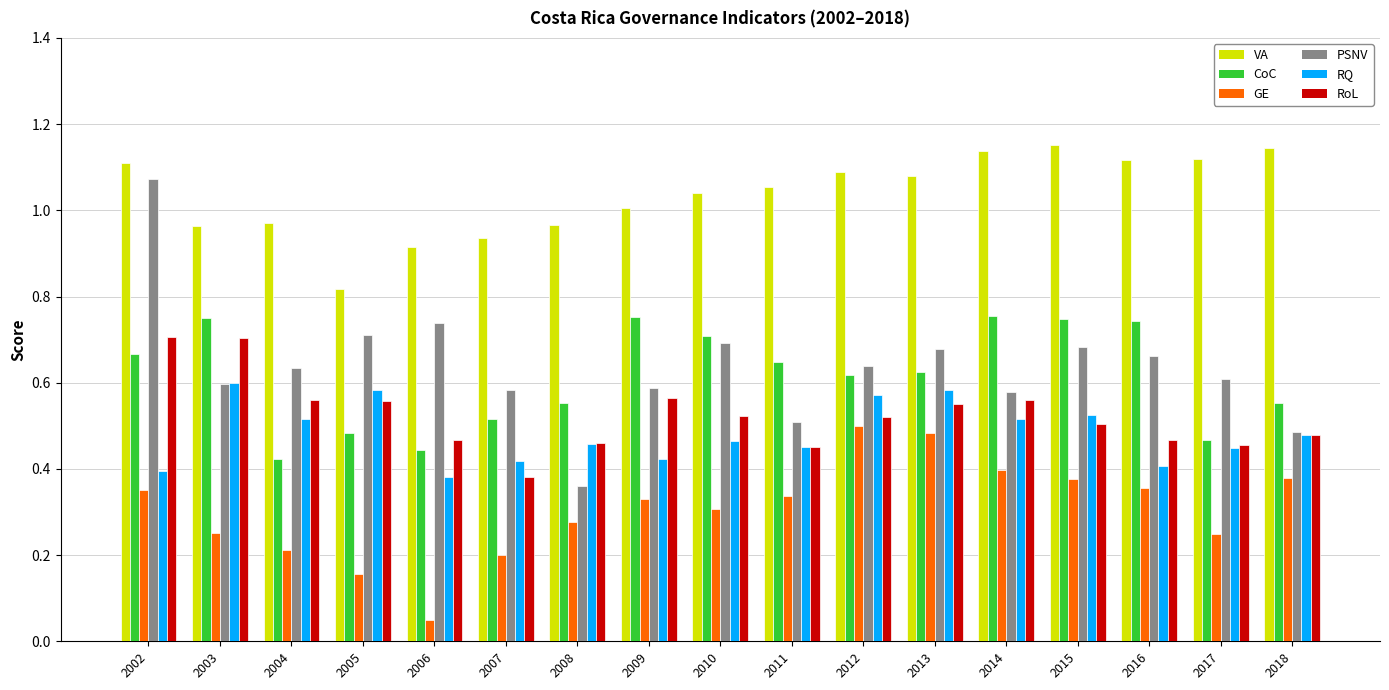

What is the sum of all CoC values?

10.5